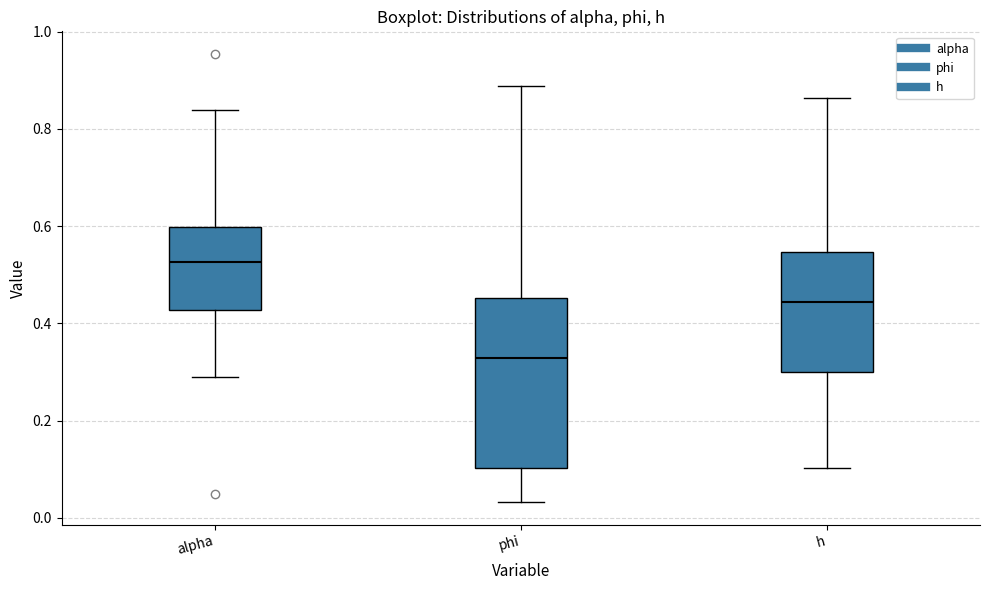

Where is the upper edge of the box for h on the y-axis? The values are not printed on the chart, so give them approximately, as read against the axis.

0.54